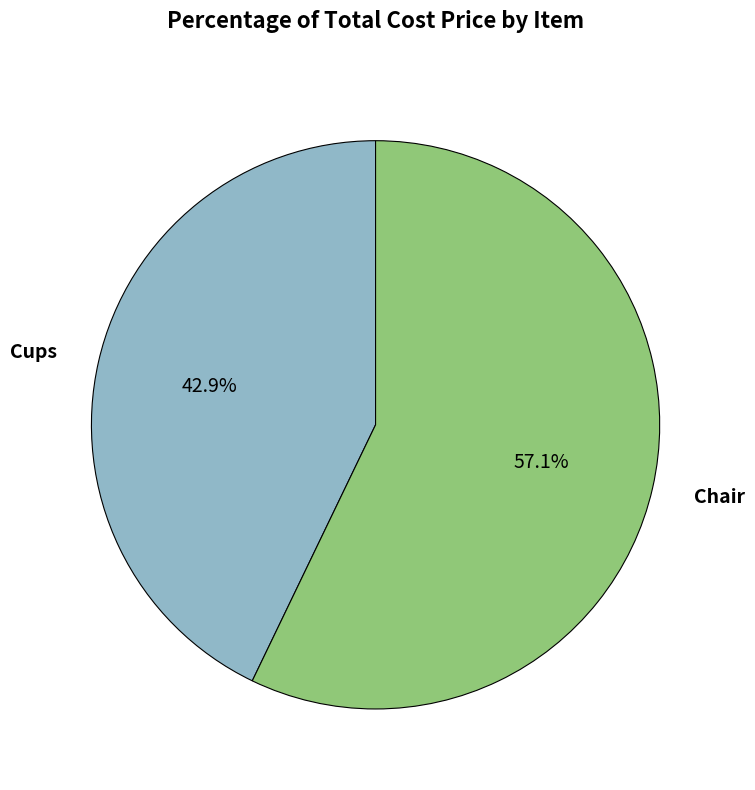

Is there any slice that represents more than half of the pie?

Yes